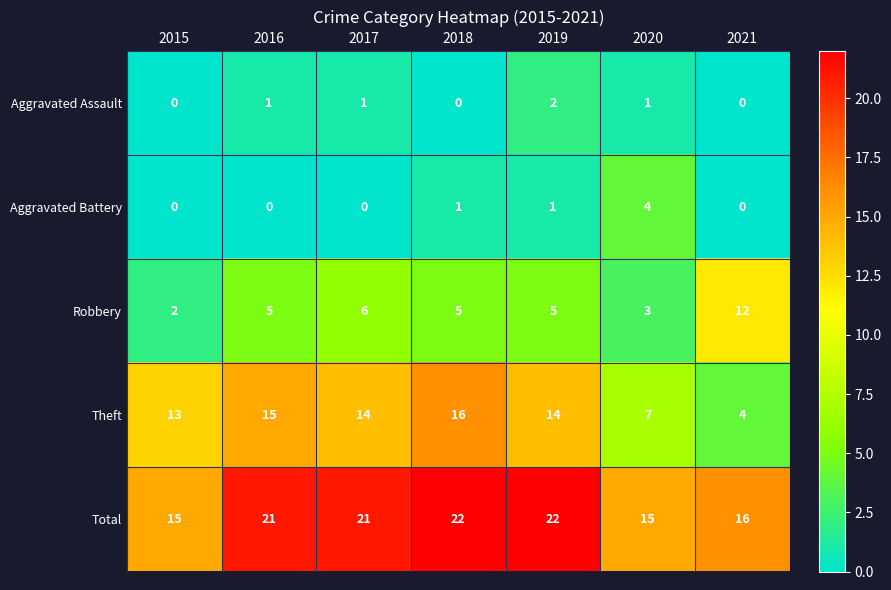

Count the Aggravated Assault values in the range 0 to 1.

6